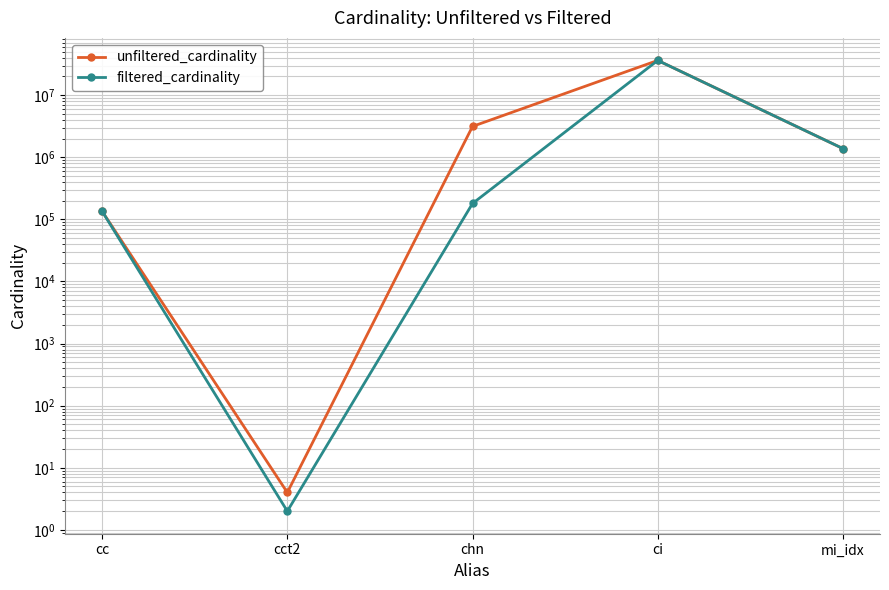

The value of filtered_cardinality at cct2 is 1. True or false?

False